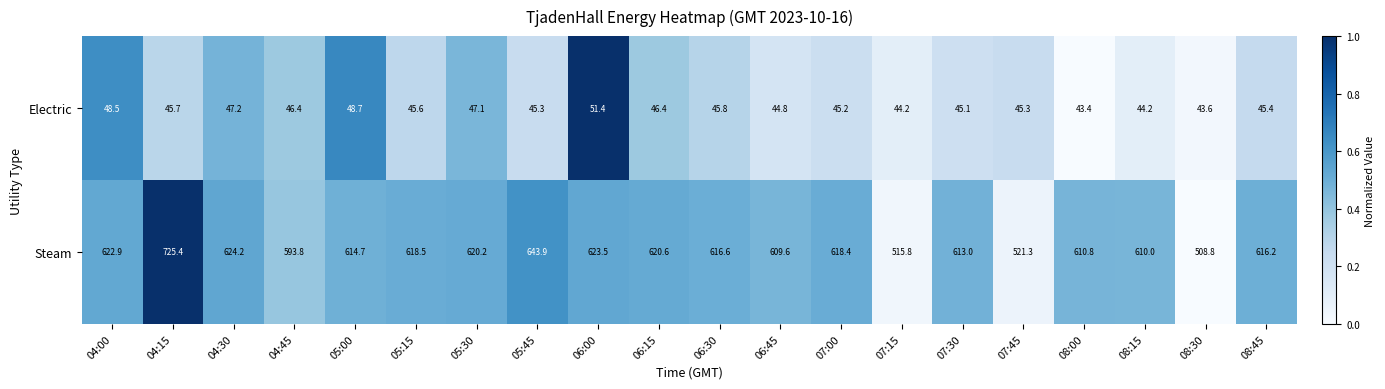

At which category is the sum across all series the highest?

04:15